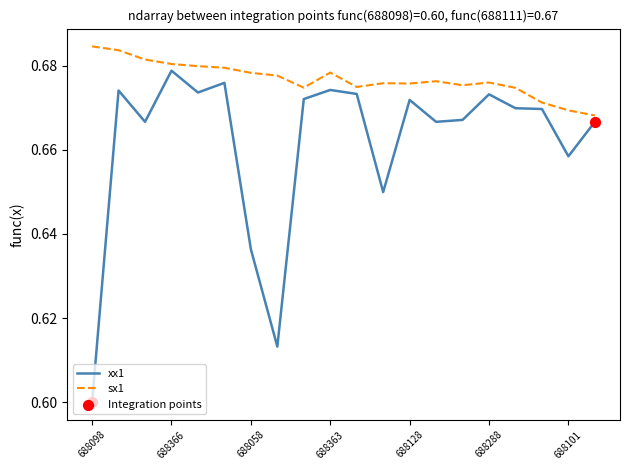

Which series has the widest spread of values?

xx1